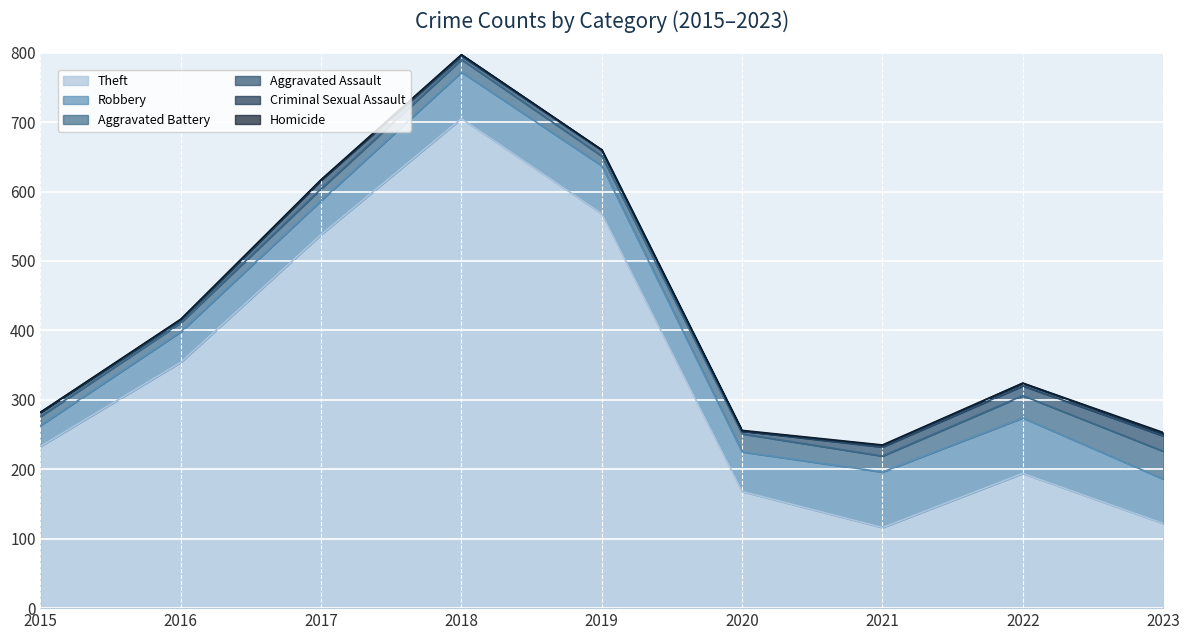

Is the value of Theft at 2016 greater than the value of Robbery at 2020?

Yes